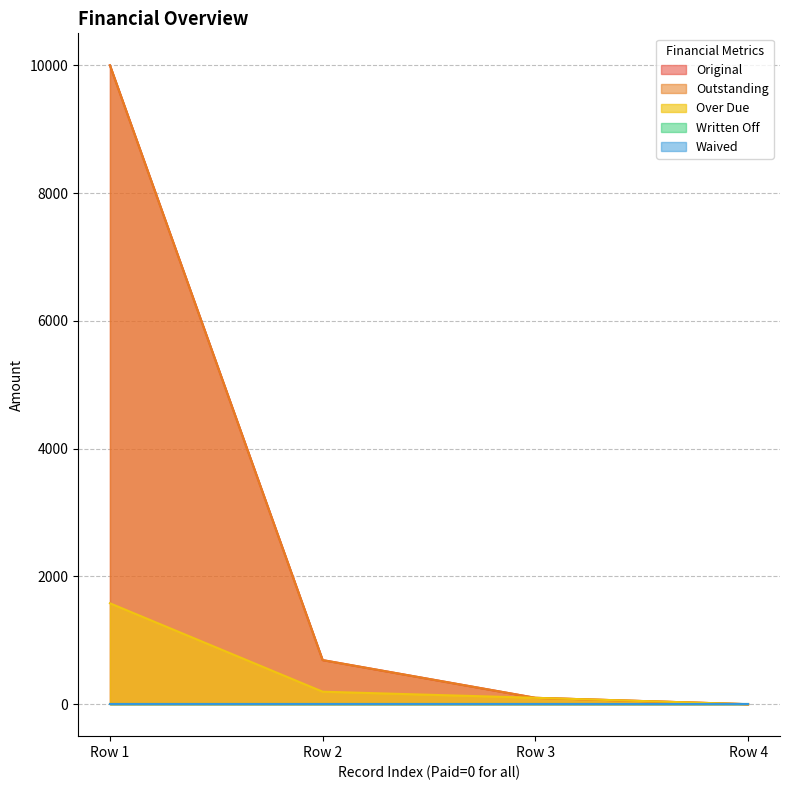

What is the difference between the highest and lowest values at Row 1?

8420.4